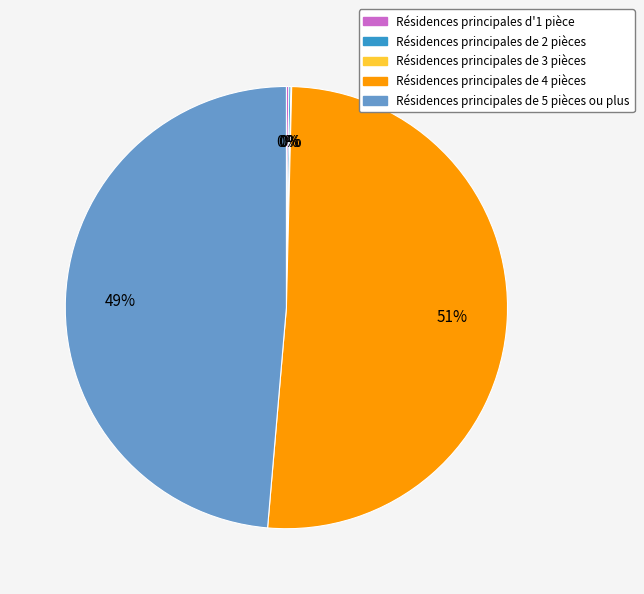

To the nearest percent, what is the difference between the largest and smallest slice percentages?

51%